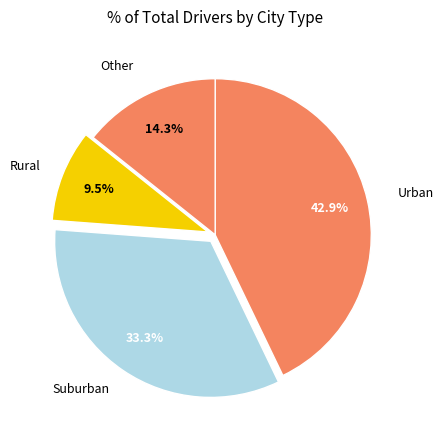

Does Urban account for over 50% of the chart?

No